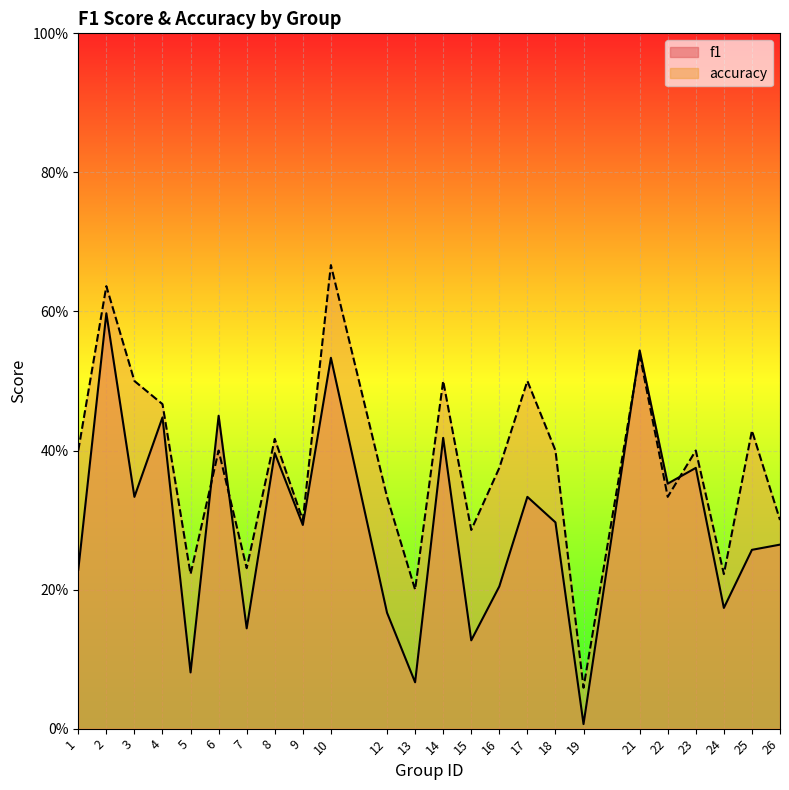

Between 3 and 6, which series saw the biggest shift?

f1